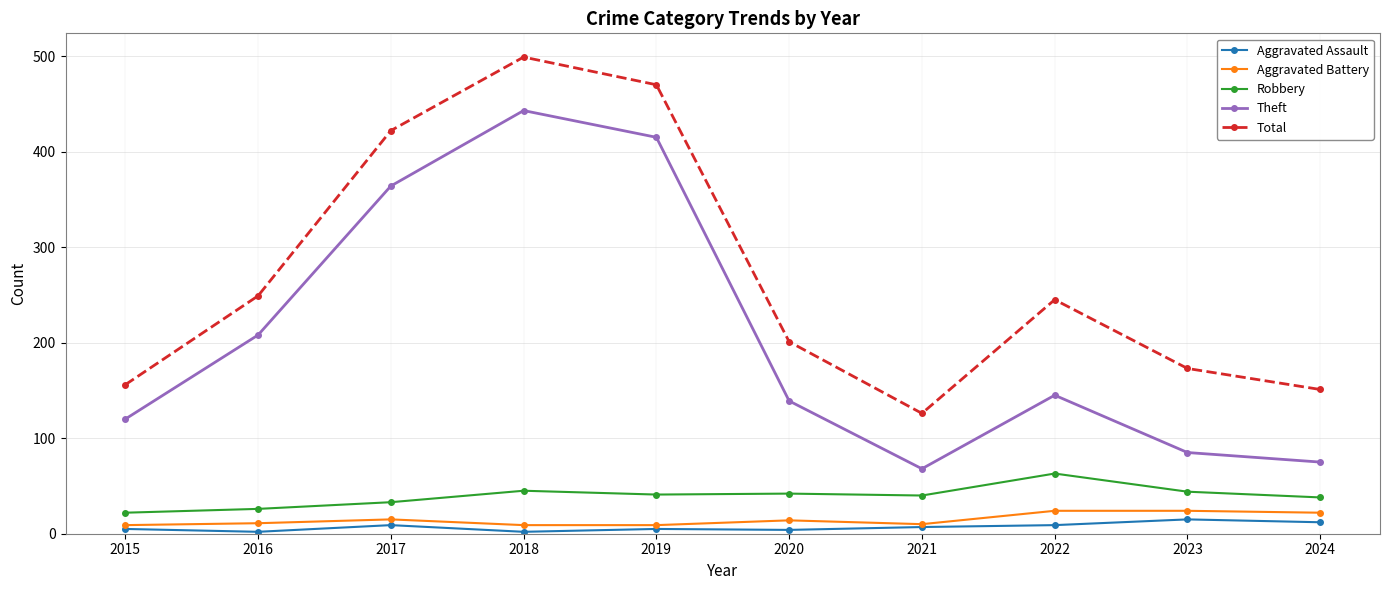

Which series has the largest range (max minus min)?

Theft